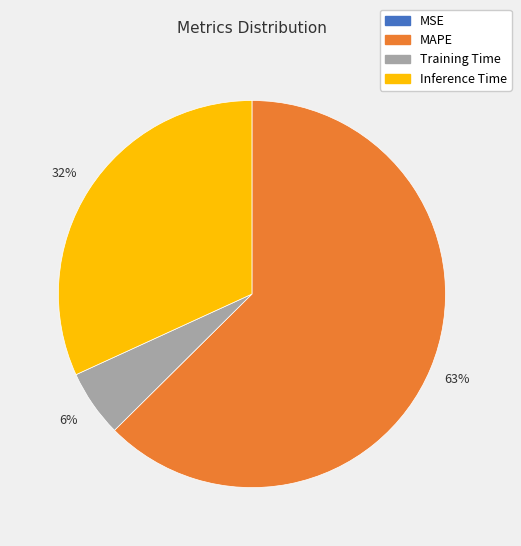

Which category has the biggest portion of the pie?

MAPE